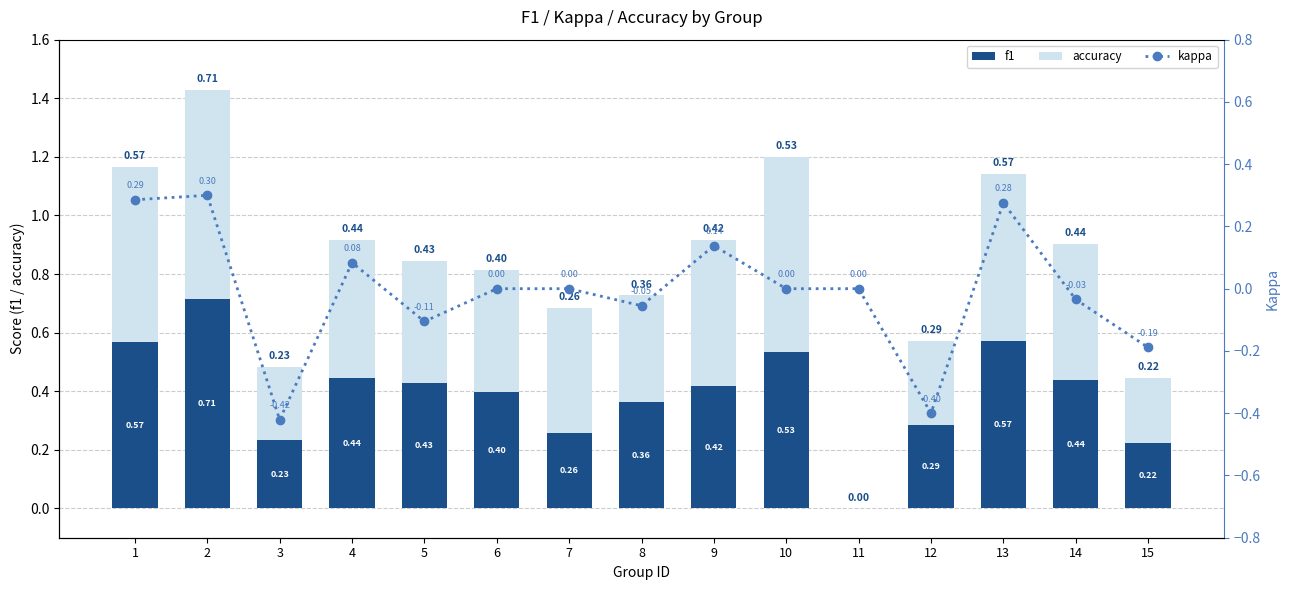

What is the value of the f1 bar at the 3rd from the left?

0.2